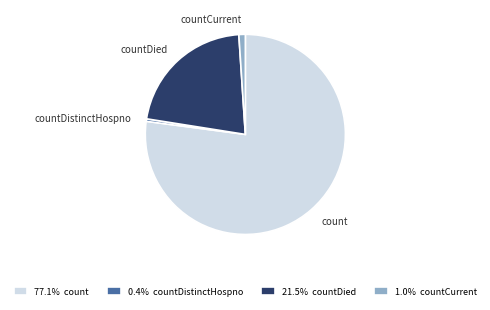

How many slices are in this pie chart?

4